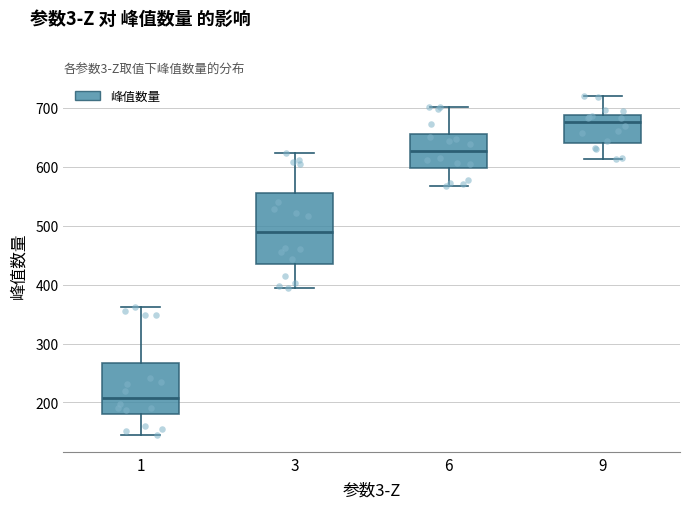

Which box has the lowest median line?

1